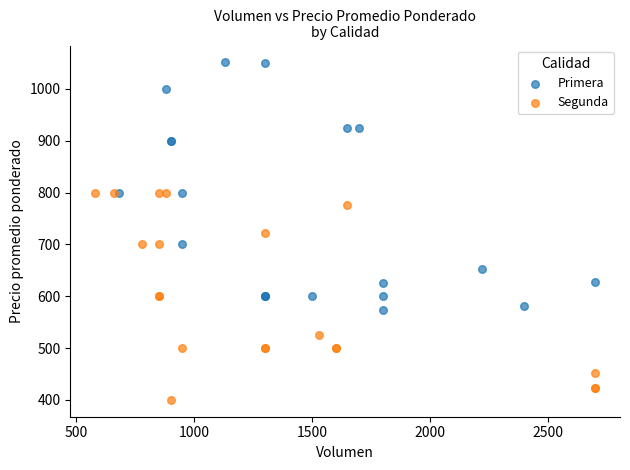

Which series reaches the minimum Y coordinate?

Segunda